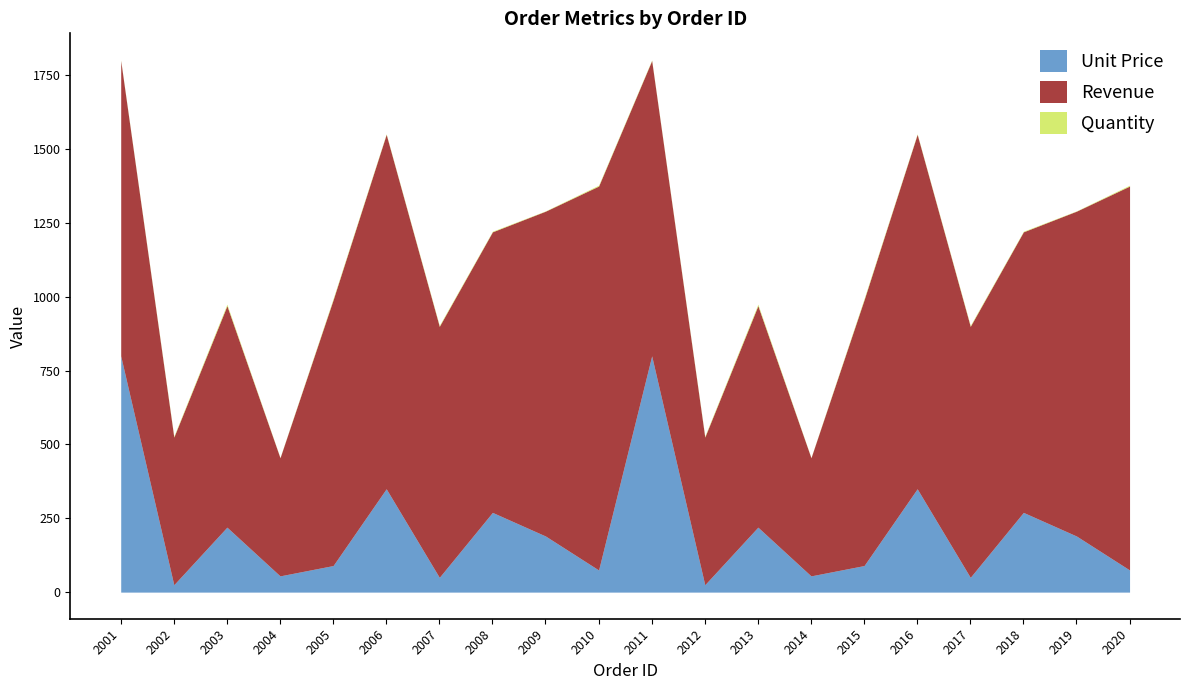

At which category does Unit Price reach its first local valley?

2002